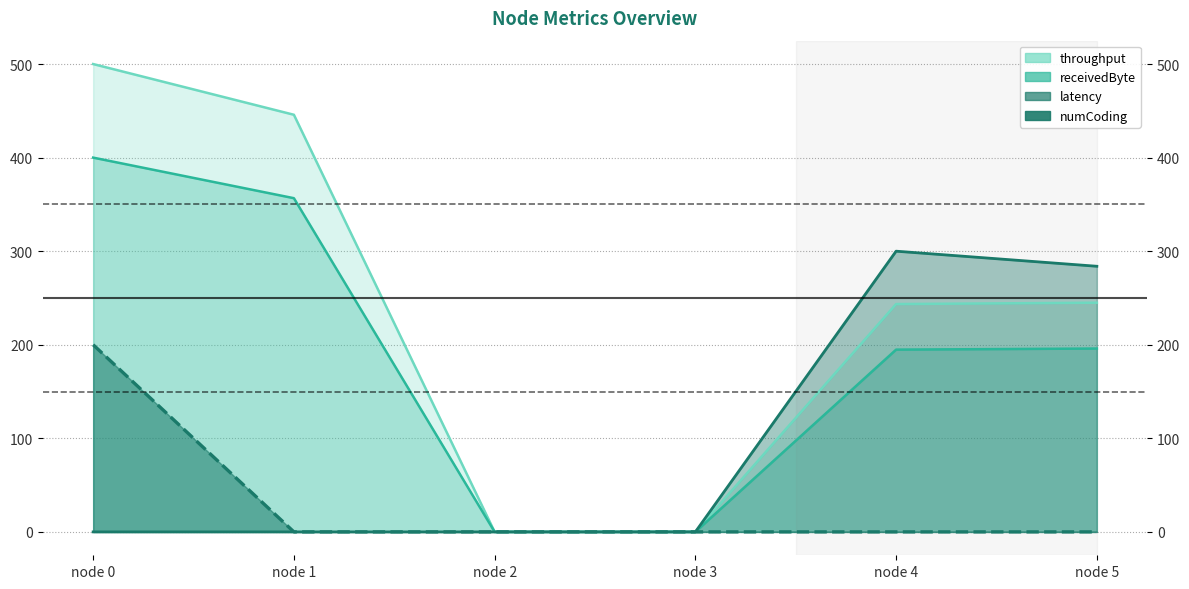

What are all the series names shown in the legend?

throughput, receivedByte, latency, numCoding